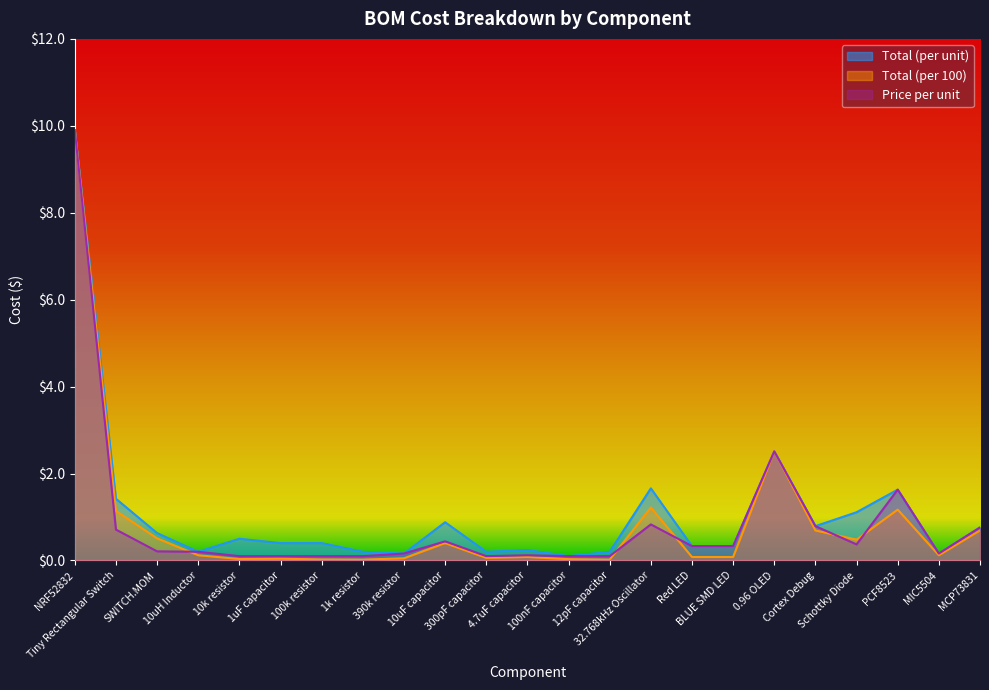

Reading left to right, transcribe all the data shown in this chart.

Total (per unit): 9.9	1.4	0.6	0.2	0.5	0.4	0.4	0.2	0.2	0.9	0.2	0.2	0.1	0.2	1.7	0.3	0.3	2.5	0.8	1.1	1.6	0.2	0.8
Total (per 100): 9.9	1.1	0.5	0.1	0.0	0.0	0.0	0.0	0.1	0.4	0.1	0.1	0.0	0.0	1.2	0.1	0.1	2.5	0.7	0.5	1.2	0.1	0.7
Price per unit: 9.9	0.7	0.2	0.2	0.1	0.1	0.1	0.1	0.2	0.4	0.1	0.1	0.1	0.1	0.8	0.3	0.3	2.5	0.8	0.4	1.6	0.2	0.8